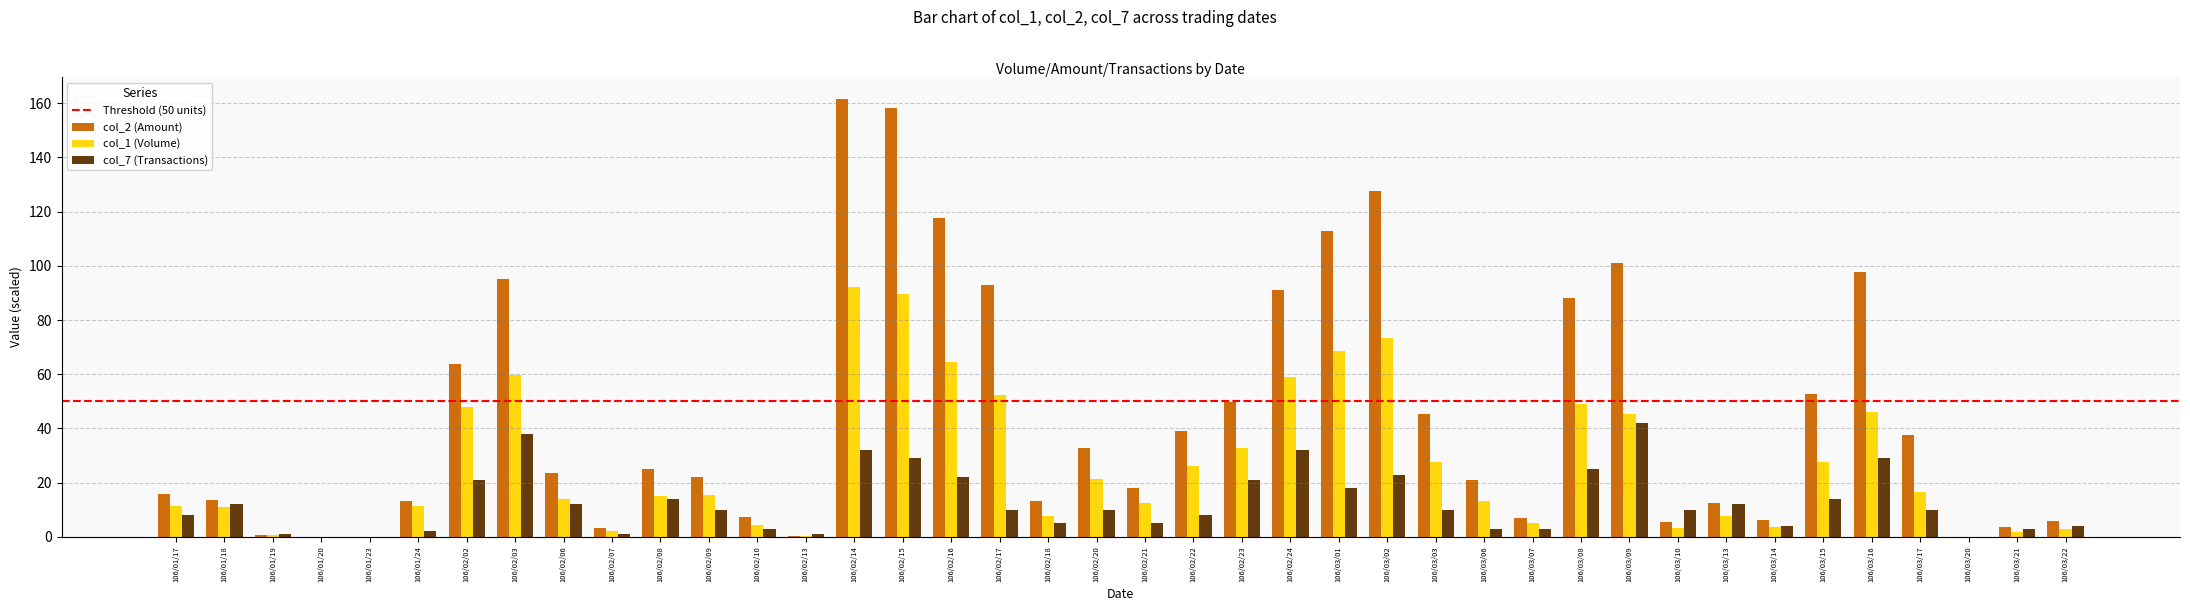

What is the sum of all col_7 (Transactions) values?

507.0